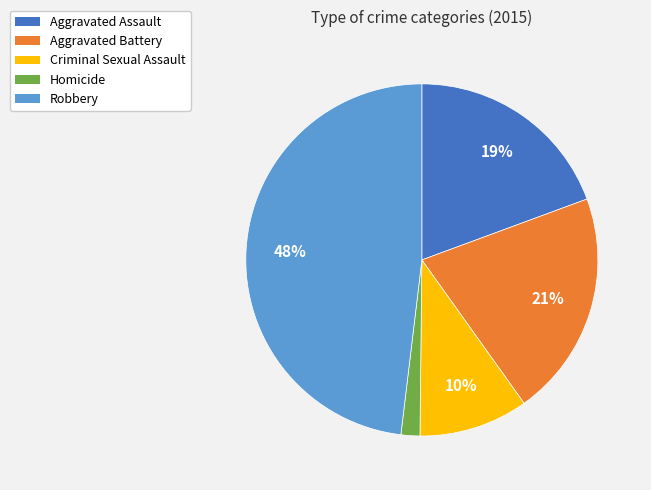

Between Aggravated Assault and Aggravated Battery, which is larger?

Aggravated Battery